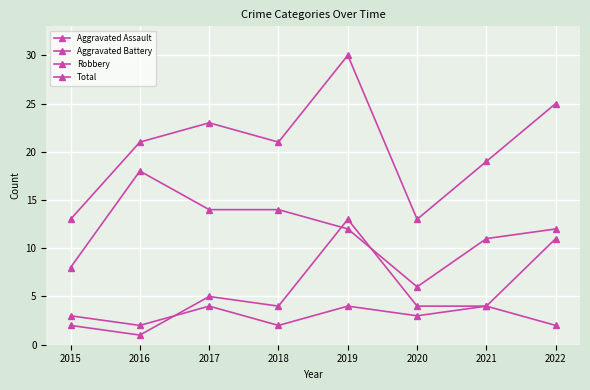

How many series are shown in this chart?

4